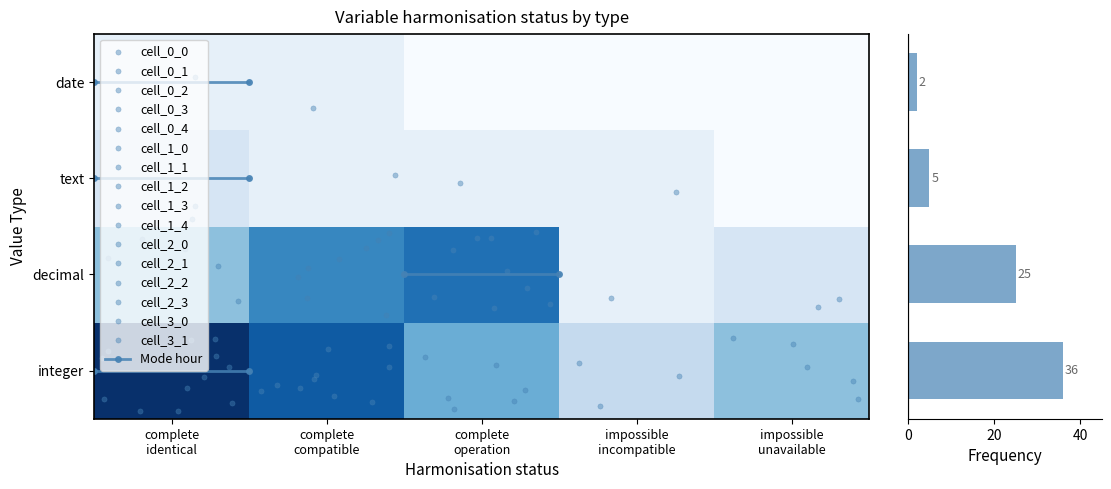

What is the total value across all series at text?

7